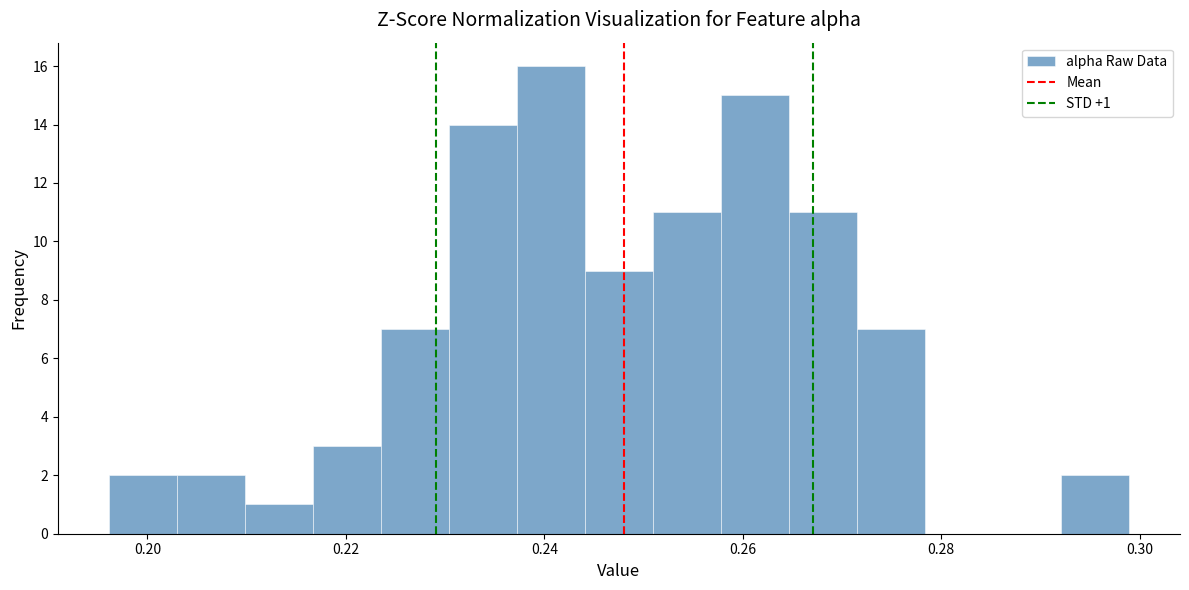

Around what value on the x-axis is the tallest bar? Give the approximate position of its centre, as read against the axis.

0.240